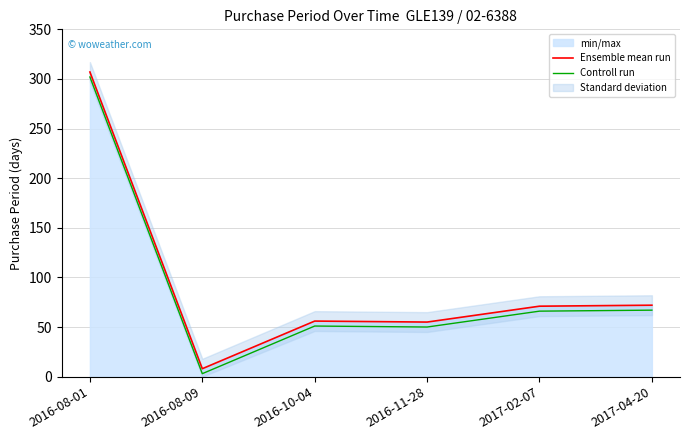

What is the label of the 1st point from the right?

2017-04-20